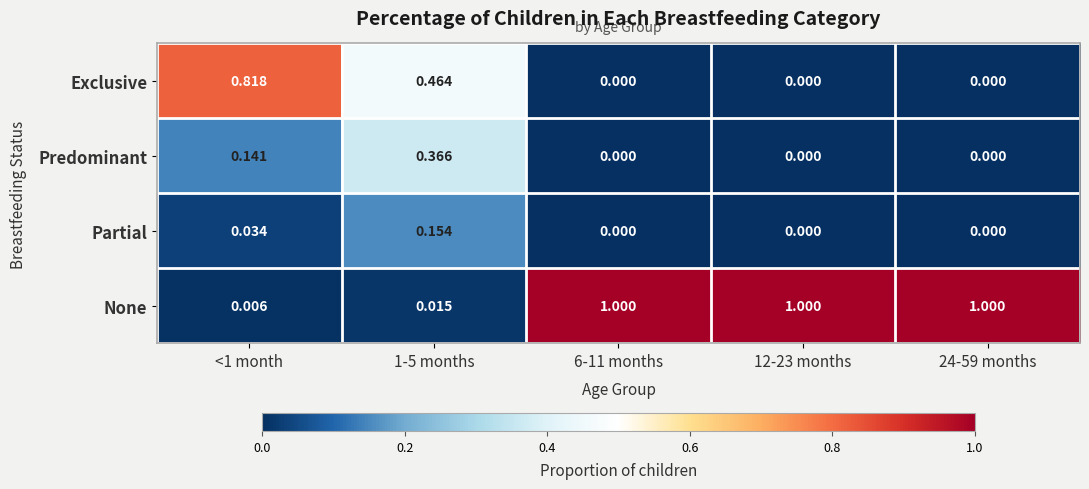

List the series in order of their peak value, highest first.

None, Exclusive, Predominant, Partial